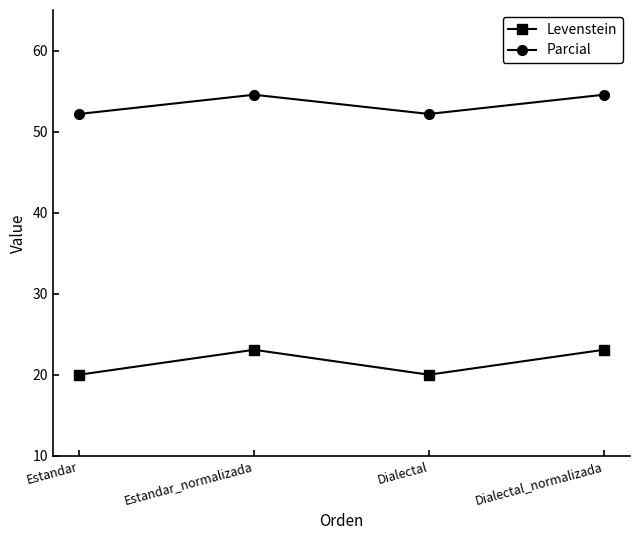

What is the smallest value displayed?

20.0